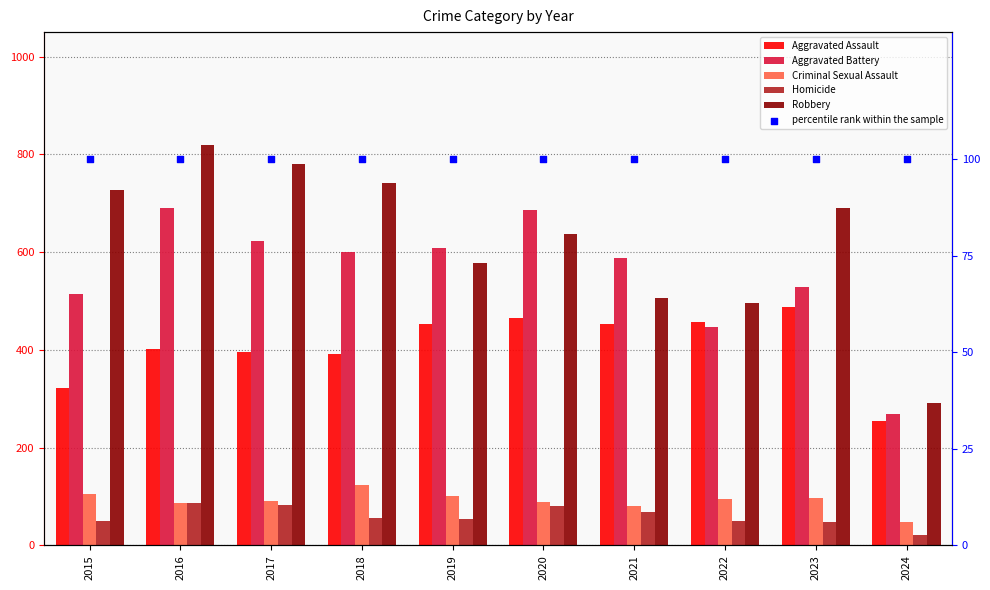

At which category is the sum across all series the highest?

2016